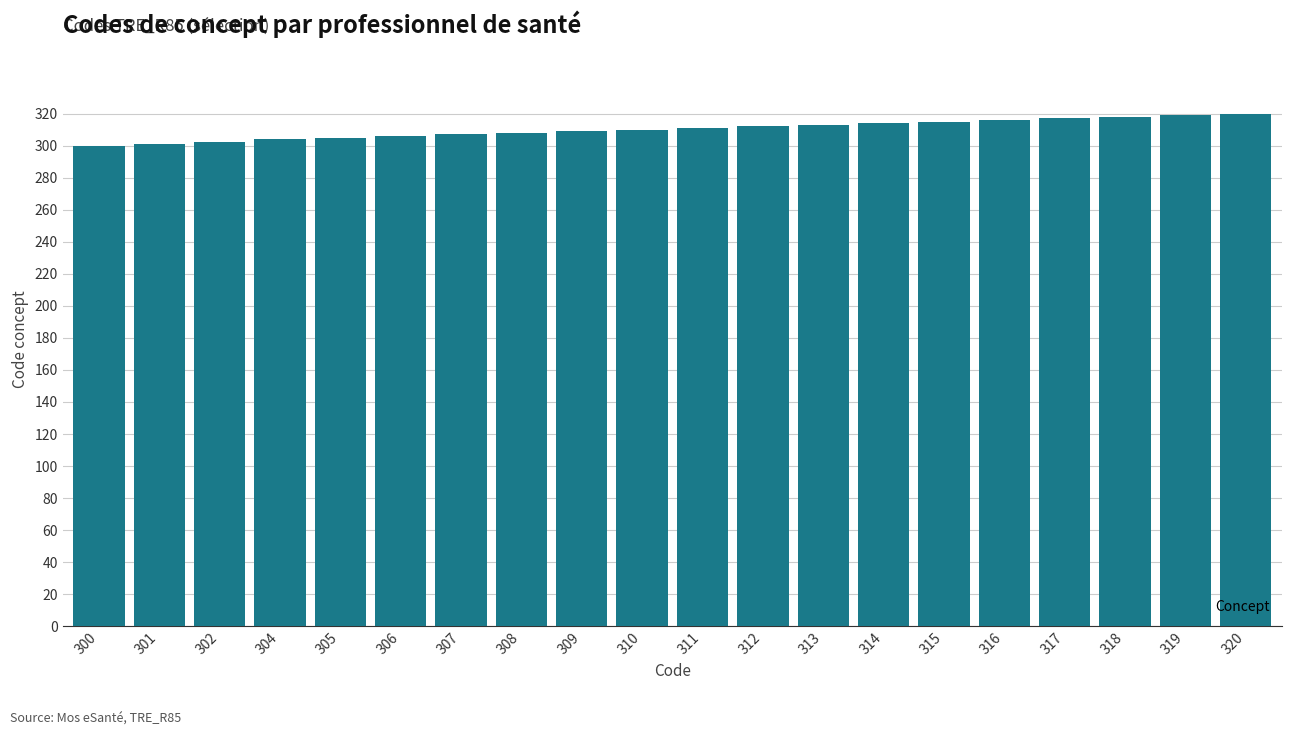

Which has a higher value, 318 or 304?

318